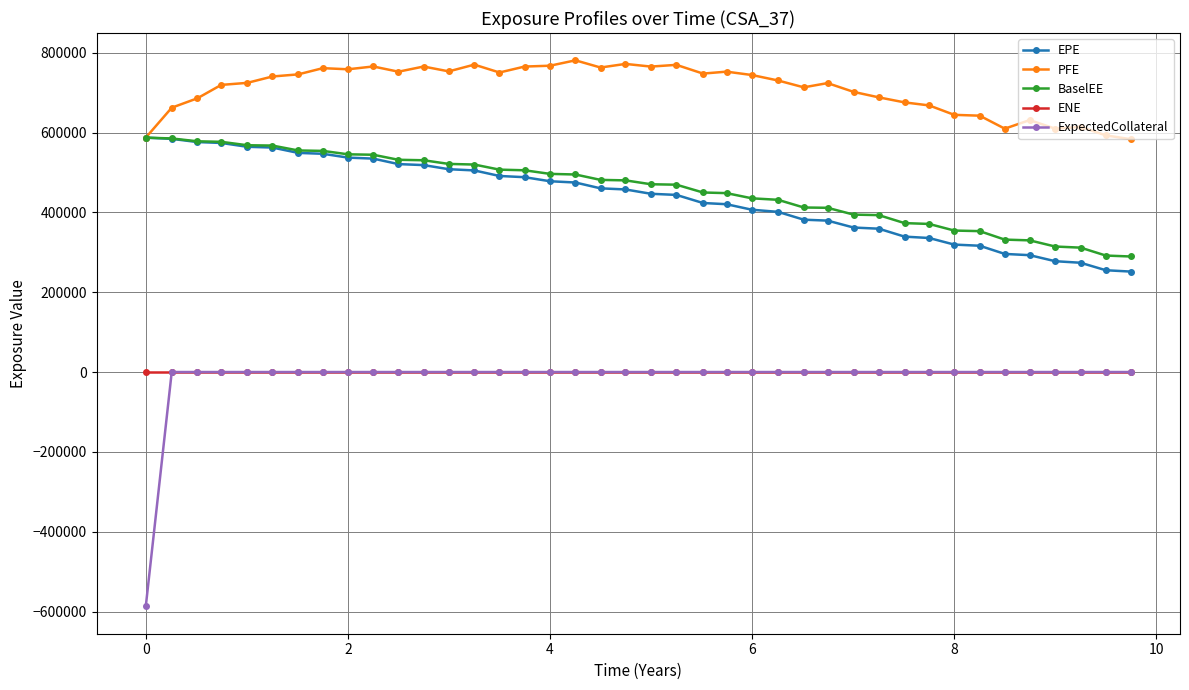

Which series has the largest range (max minus min)?

ExpectedCollateral